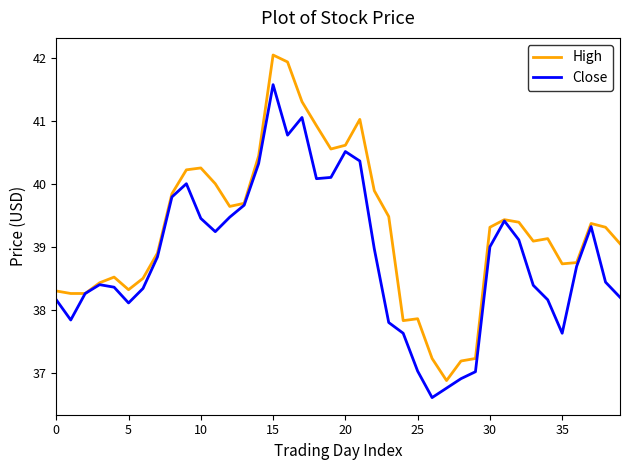

List the series in order of their overall mean, highest first.

High, Close